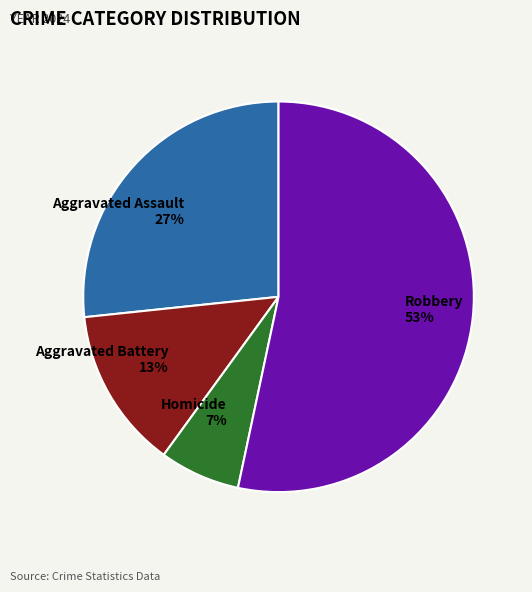

How many slices are in this pie chart?

4